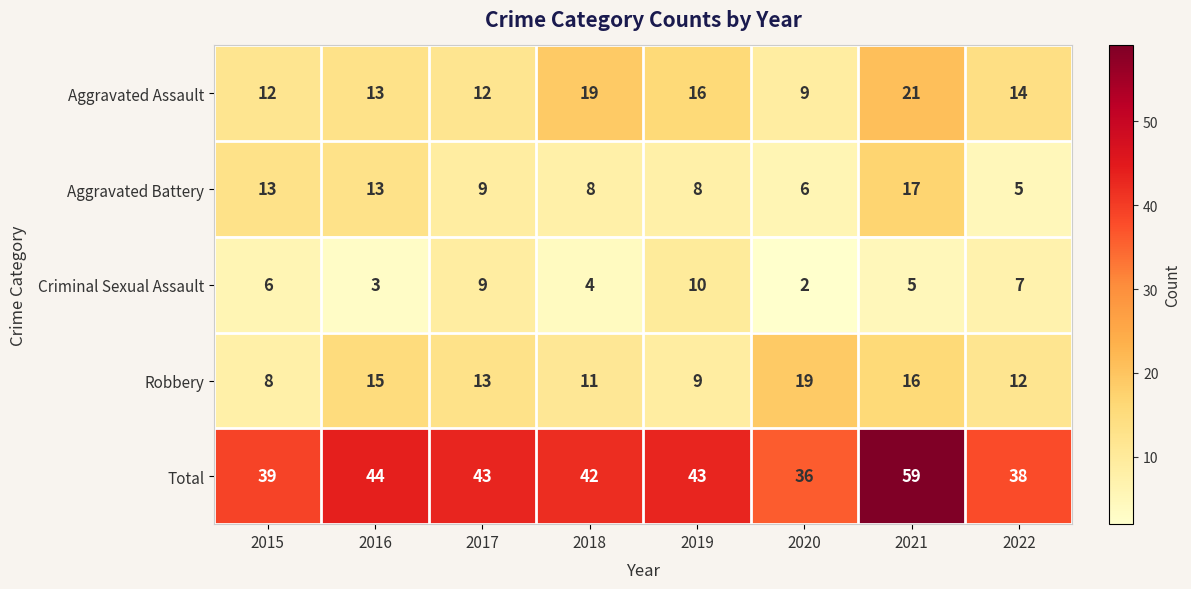

Where does the Robbery series first go above 13?

2016